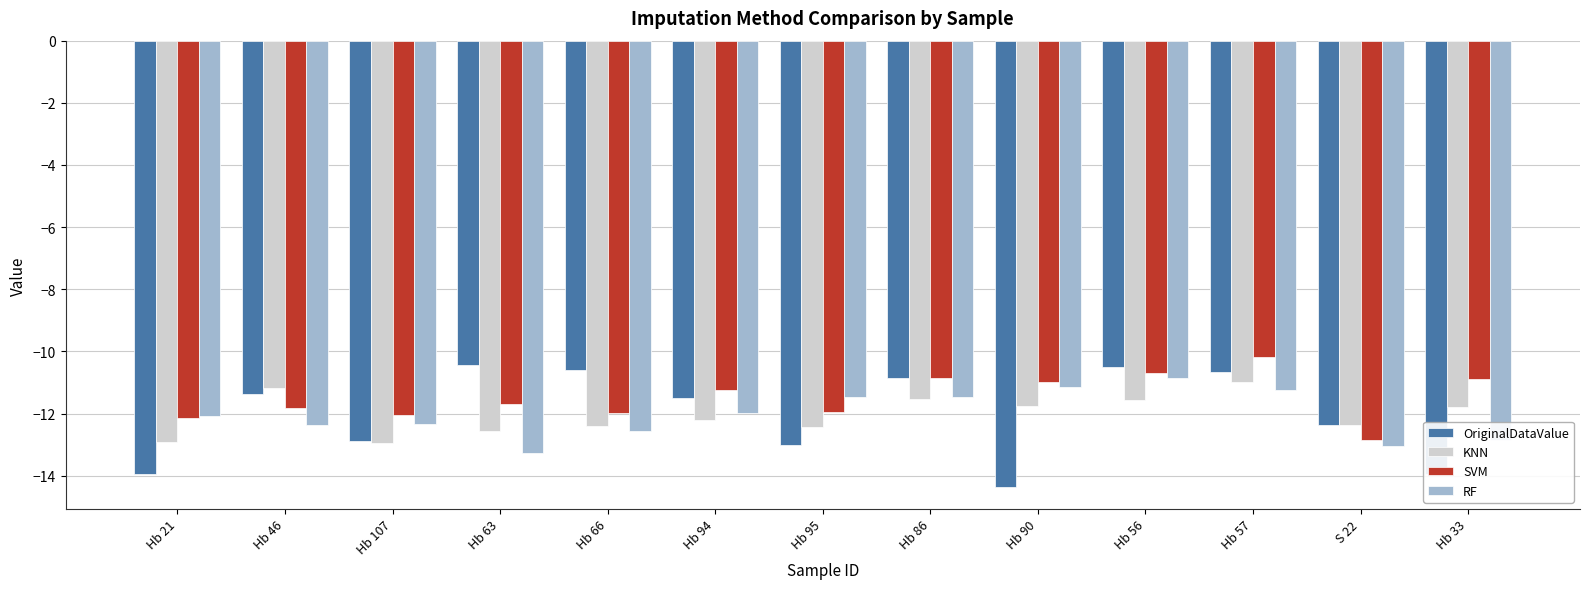

What is the average value of the SVM series?

-11.5